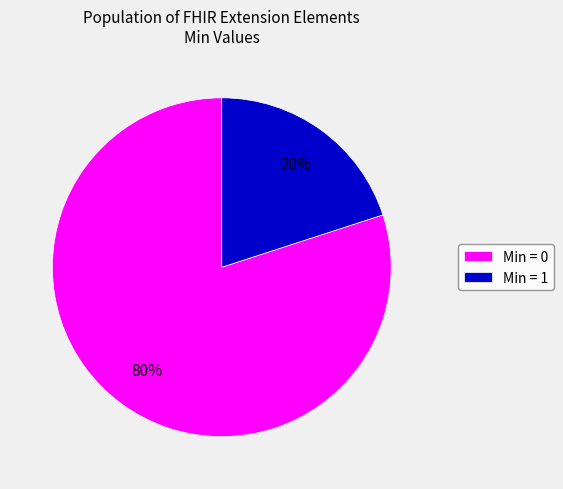

To the nearest percent, what is the difference between the largest and smallest slice percentages?

60%